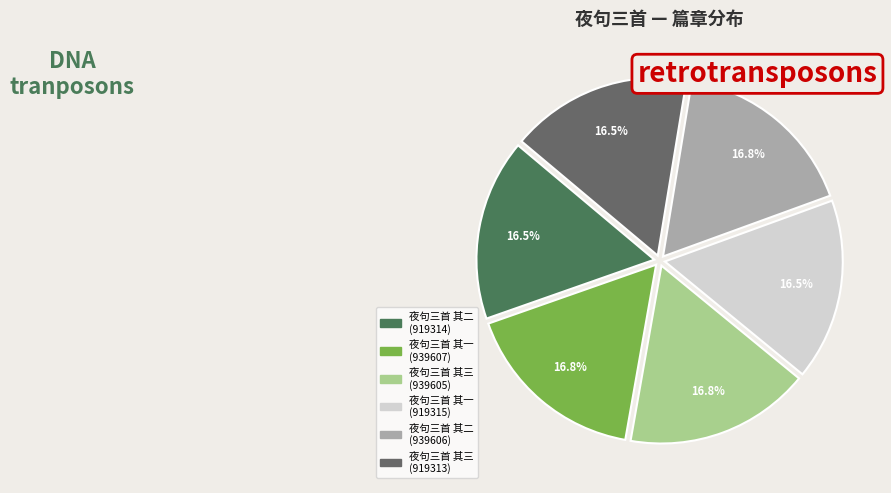

How many segments does this pie chart have?

6